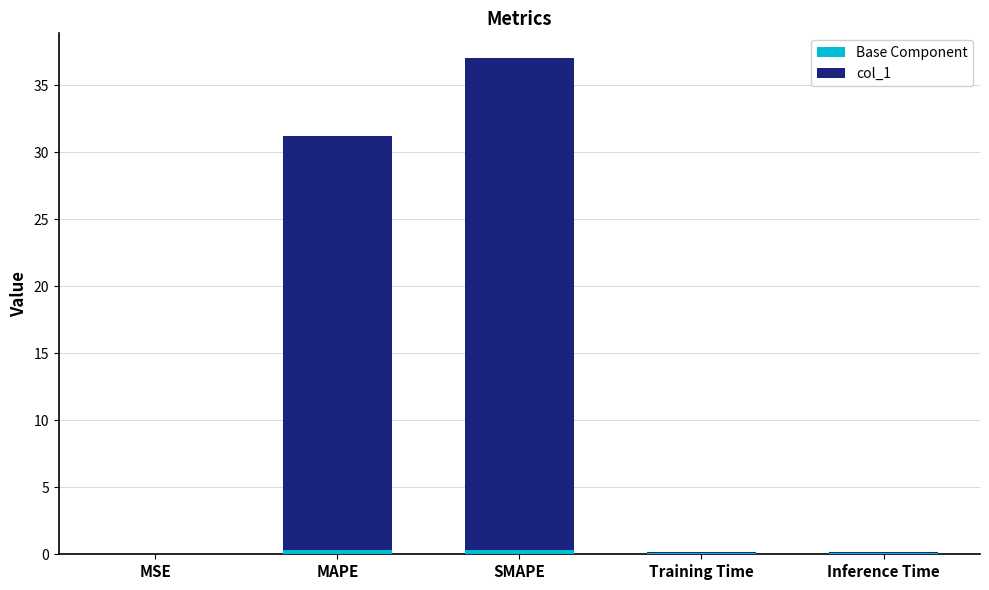

Which label corresponds to the smallest value in the chart?

MSE